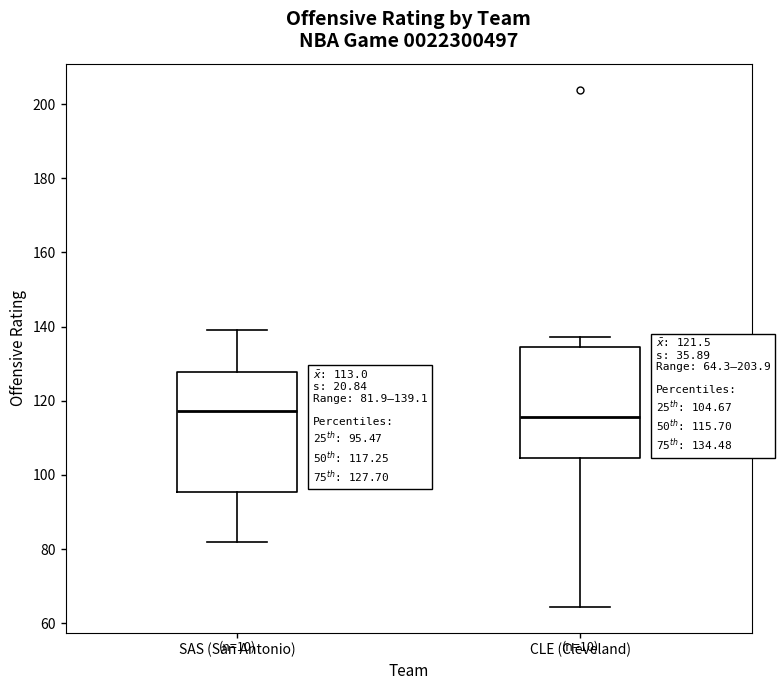

Which box is the tallest, from its lower edge to its upper edge?

SAS (San Antonio)